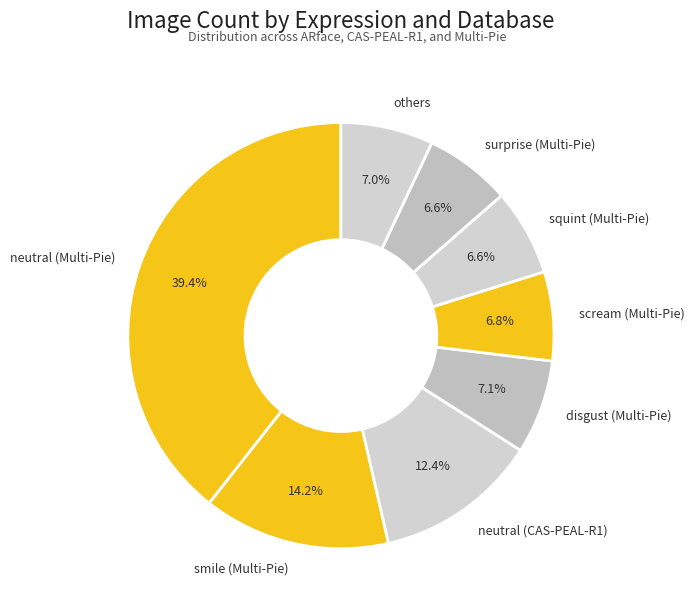

Is there any slice that represents more than half of the pie?

No